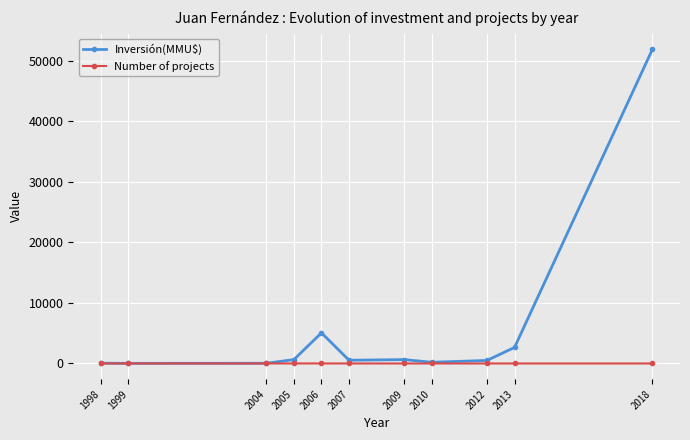

List the series in order of their peak value, highest first.

Inversión(MMU$), Number of projects